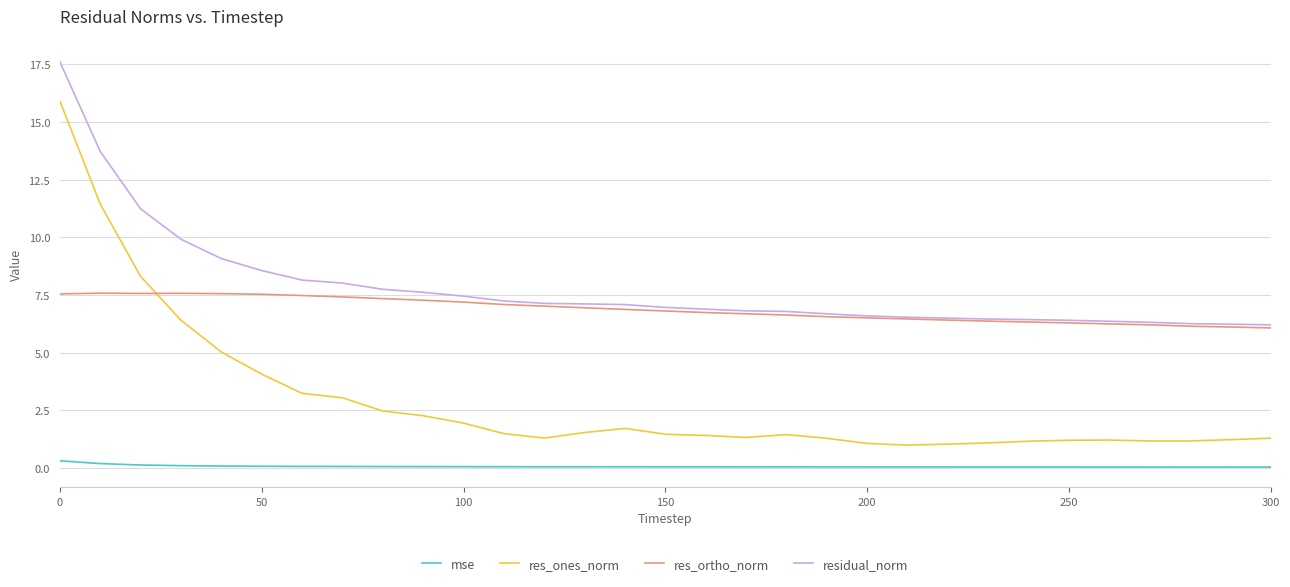

True or false: mse and res_ortho_norm intersect in this chart.

False